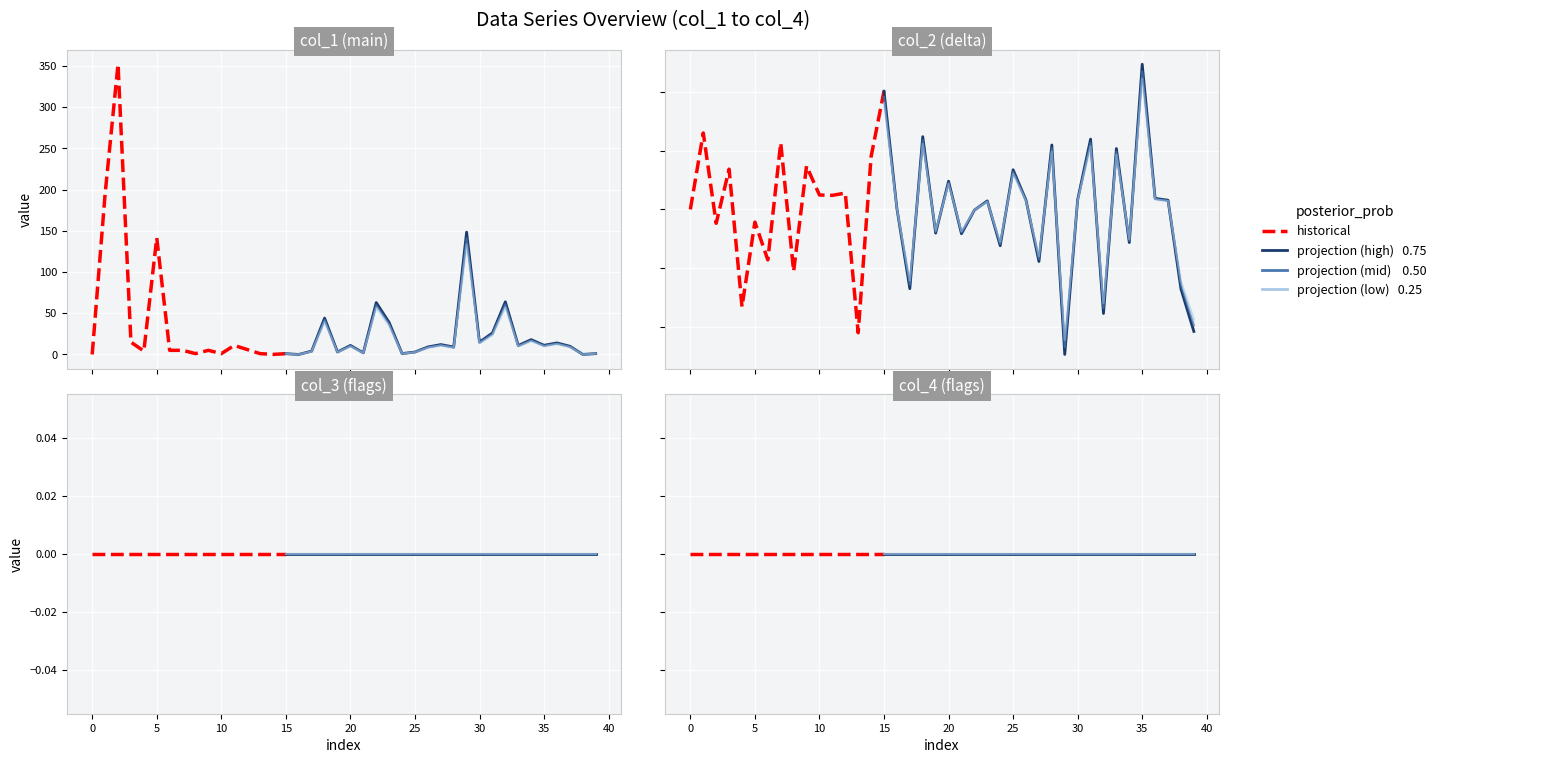

List the series in order of their peak value, lowest first.

col_3, col_4, col_2, col_1